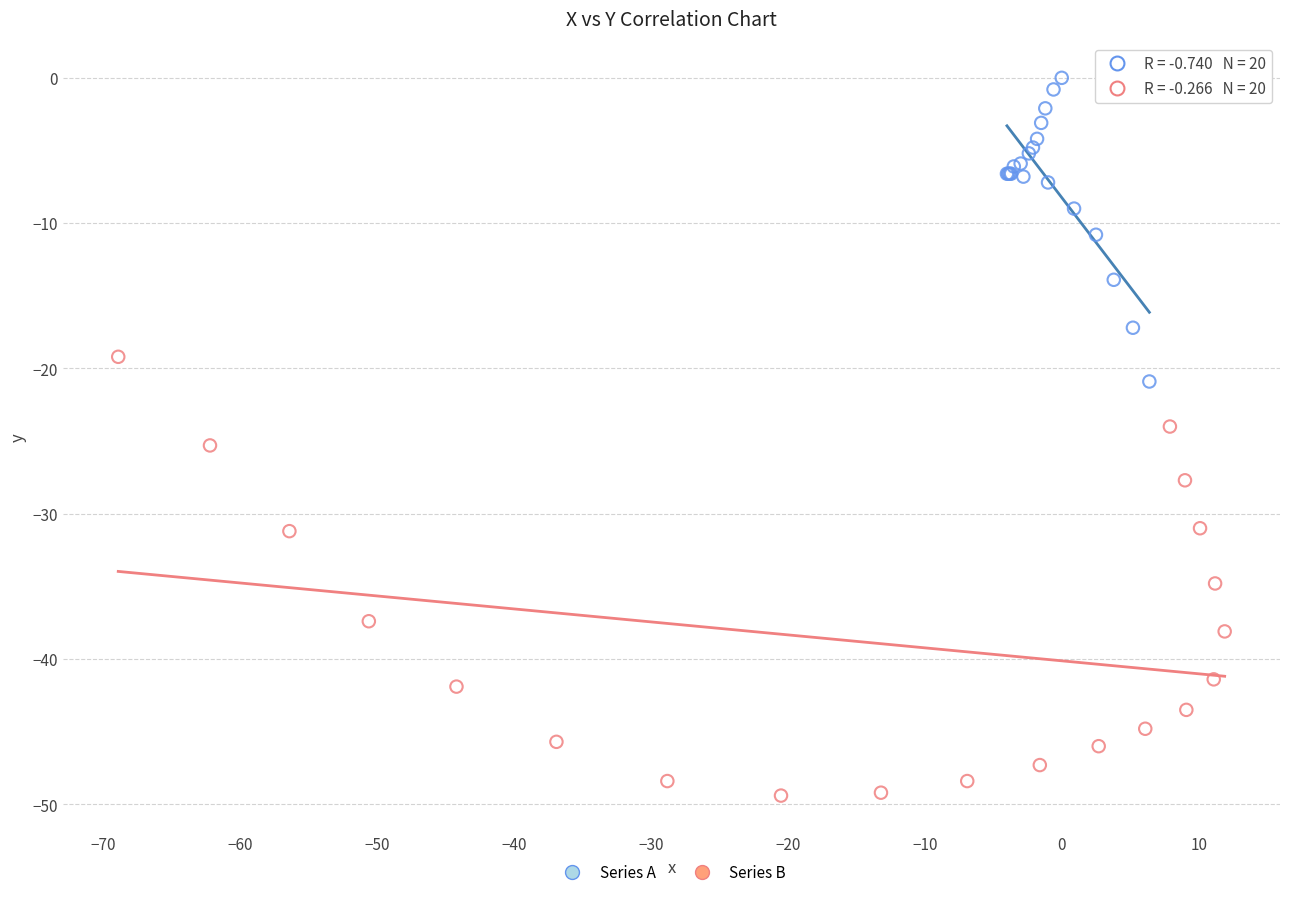

Which series has the widest spread of Y values?

Series B